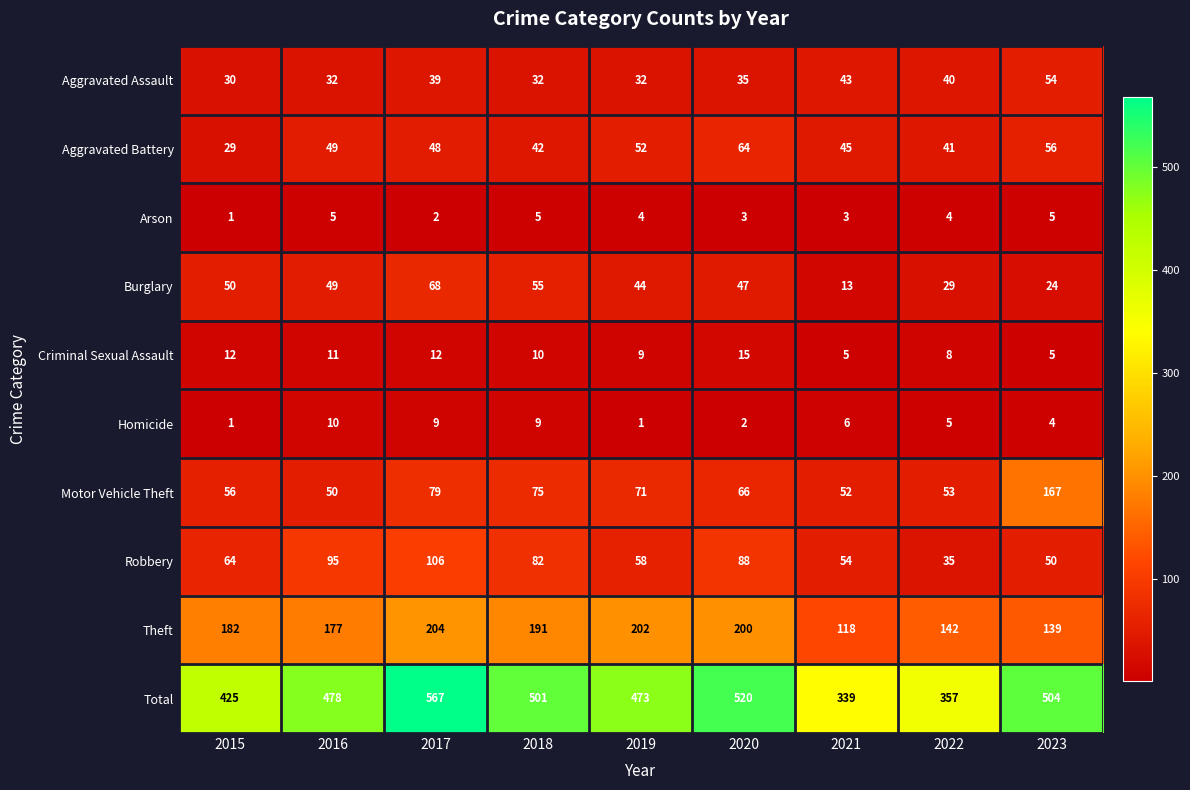

True or false: Theft has a value of 182 at 2015.

True